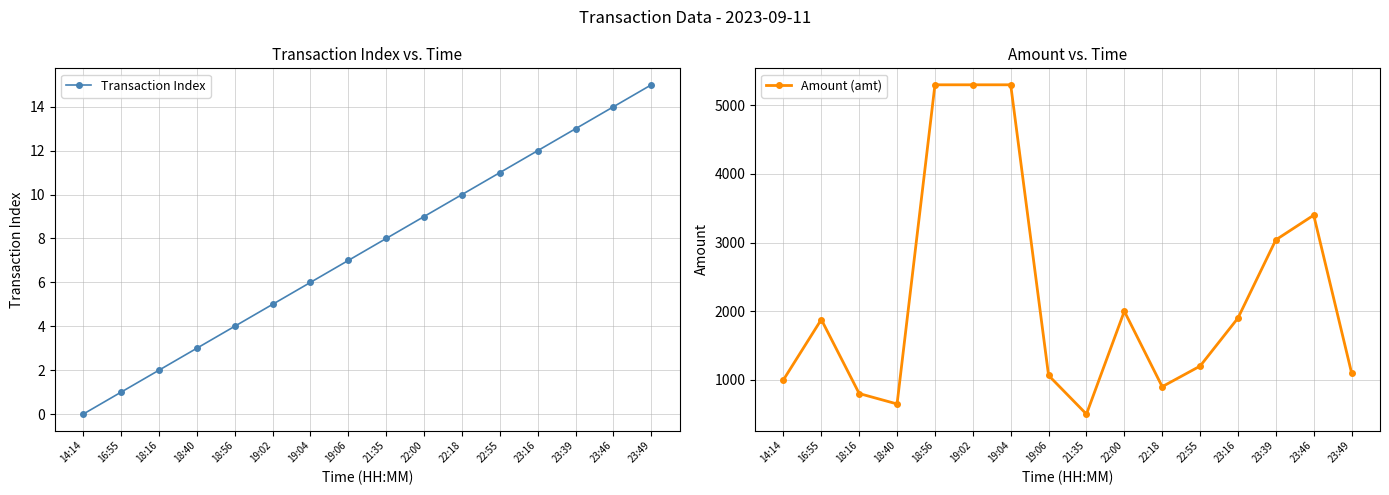

At how many categories does at least one series exceed 2893?

5